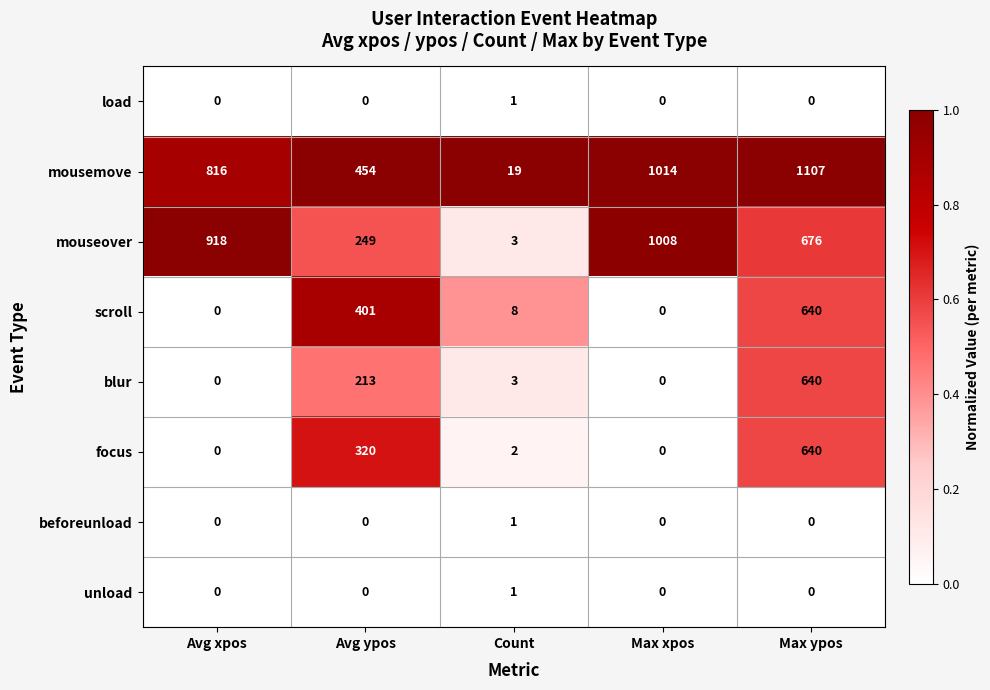

Between Avg xpos and Max xpos, which series saw the biggest shift?

mousemove